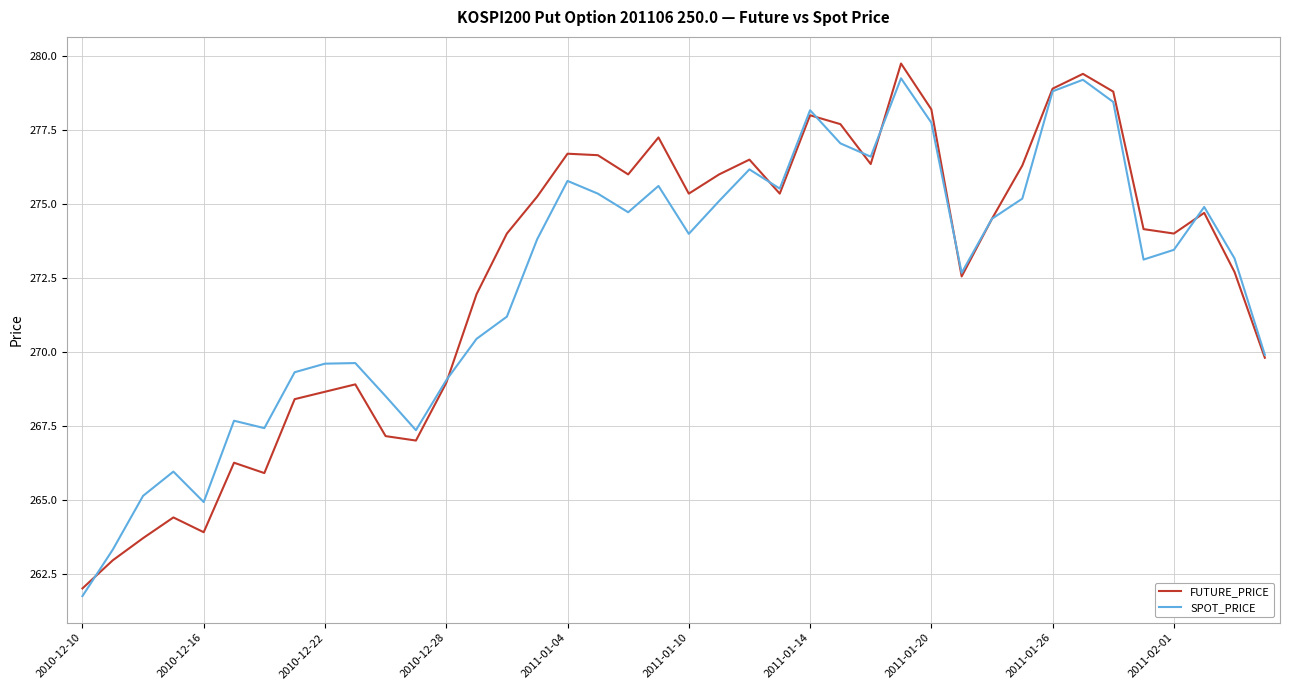

What is the maximum value for FUTURE_PRICE?

279.8